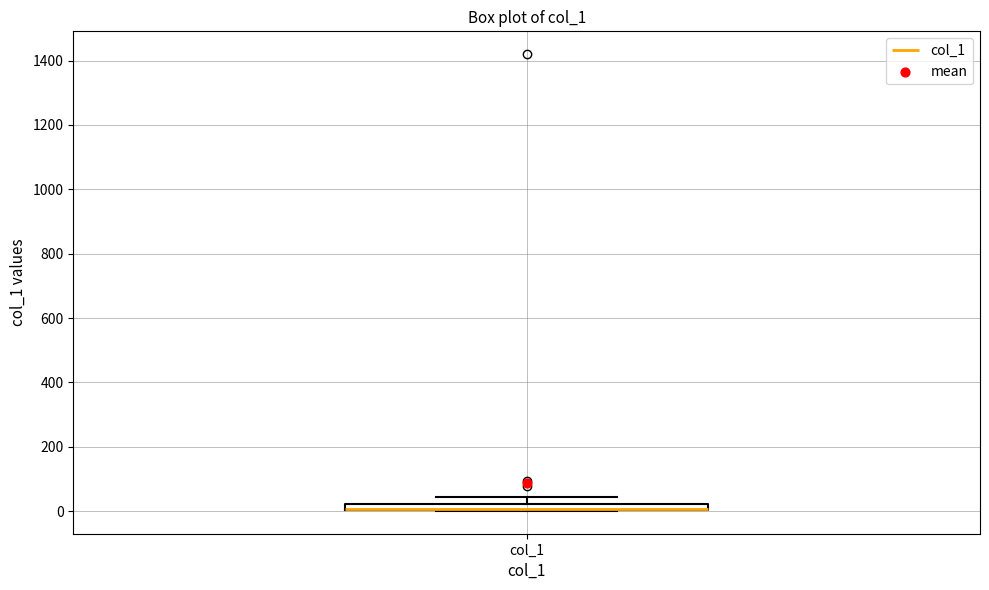

Where does the upper whisker of the box for col_1 end on the y-axis? The values are not printed on the chart, so give them approximately, as read against the axis.

40